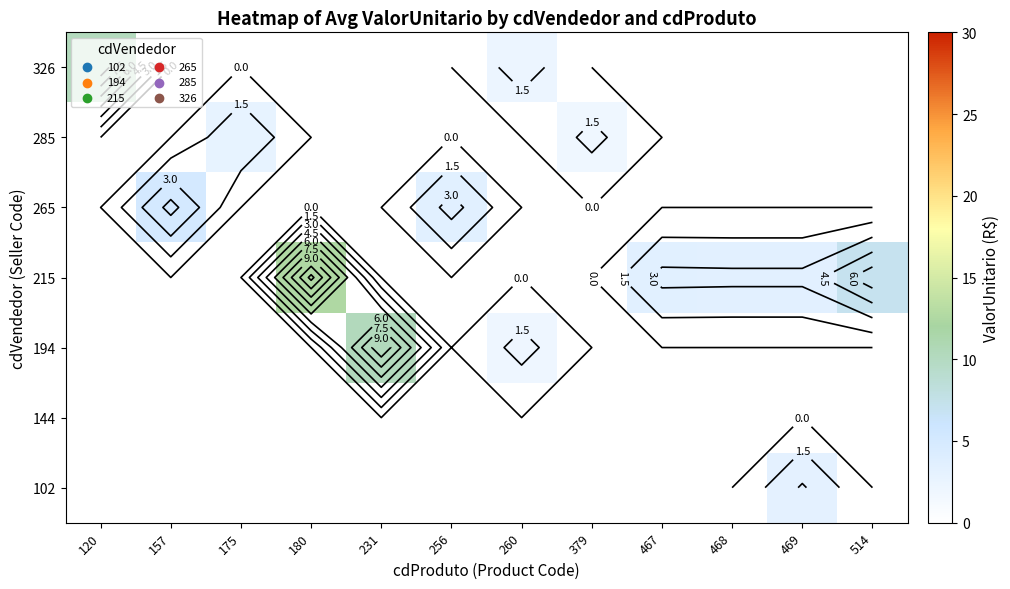

What value does the 194 series have at 231?

10.4